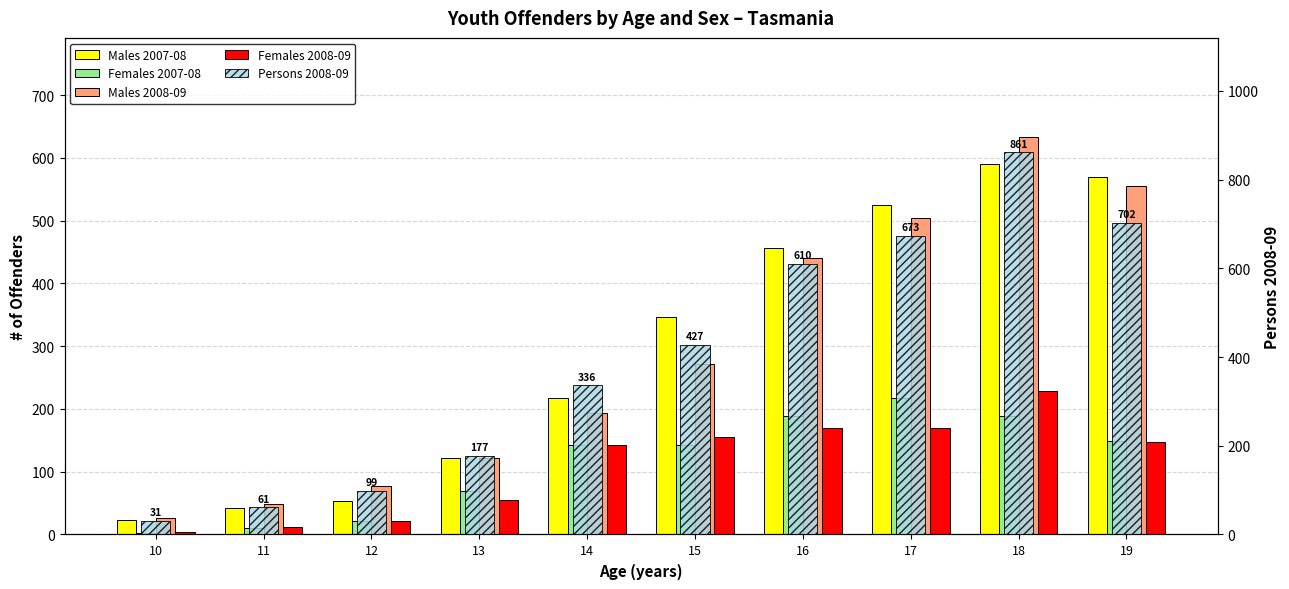

Count the number of data series in this chart.

5